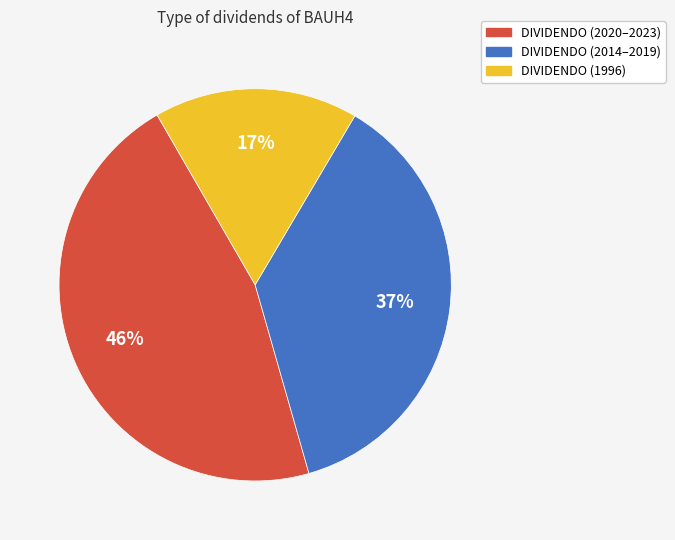

Is there a majority slice in this chart?

No